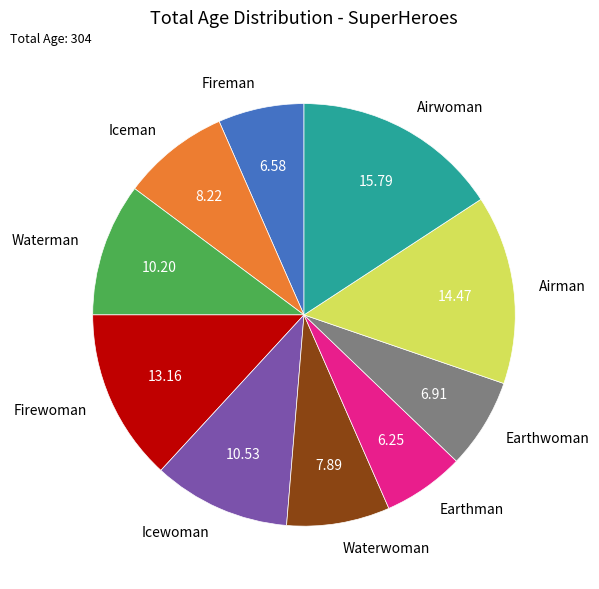

Is the sum of Earthwoman and Fireman greater than half?

No